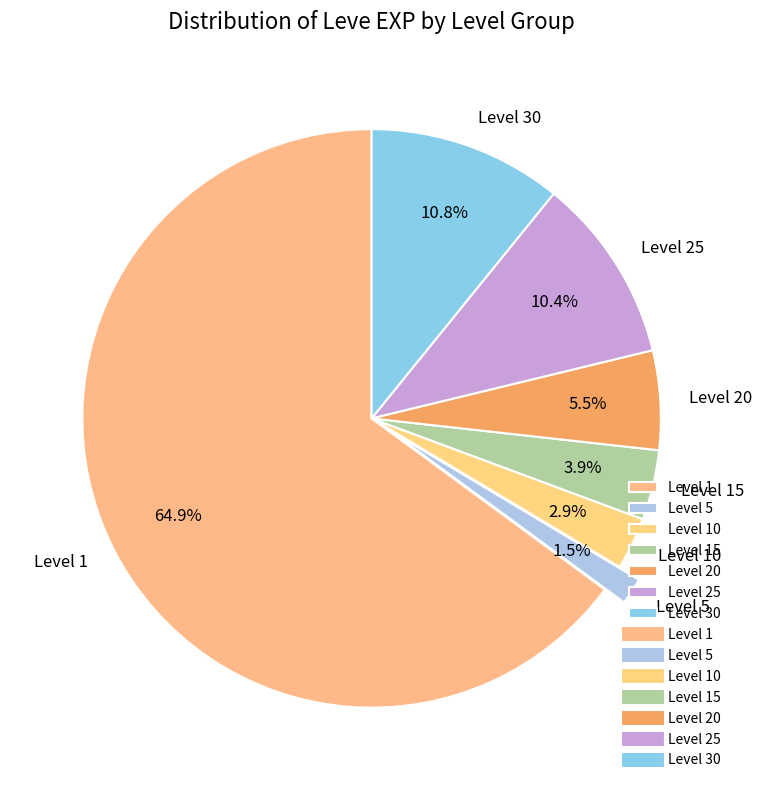

Is there any slice that represents more than half of the pie?

Yes